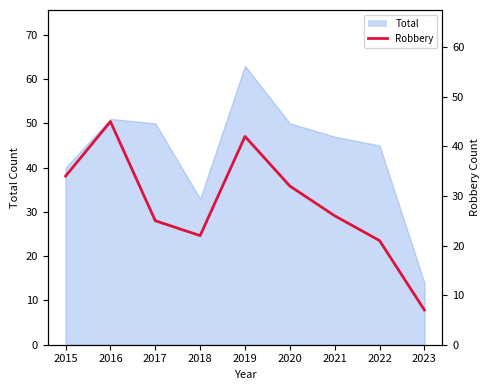

Where is the data nearest to the value 26?

2021